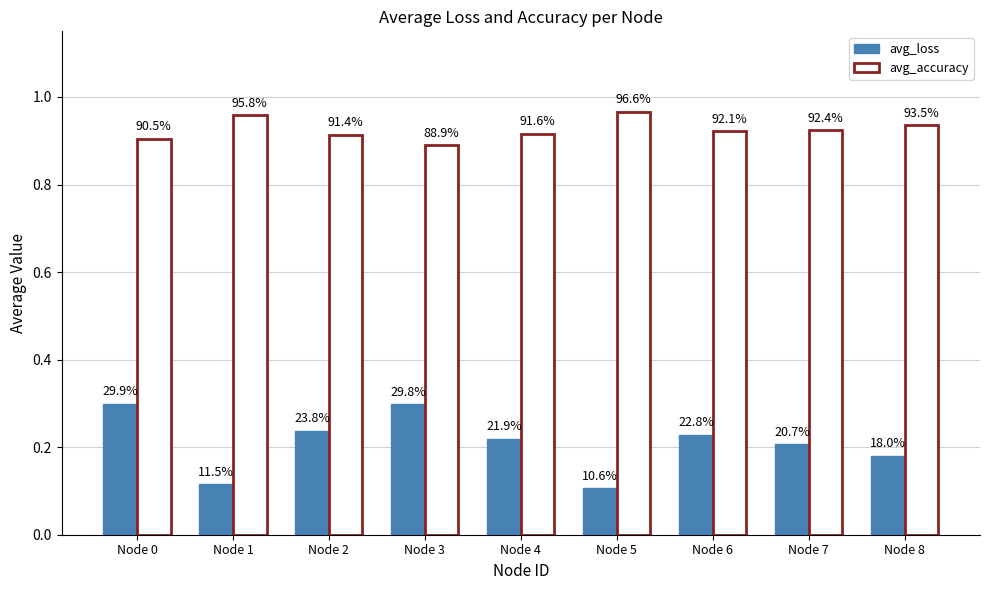

Between Node 7 and Node 0, which is larger?

Node 0